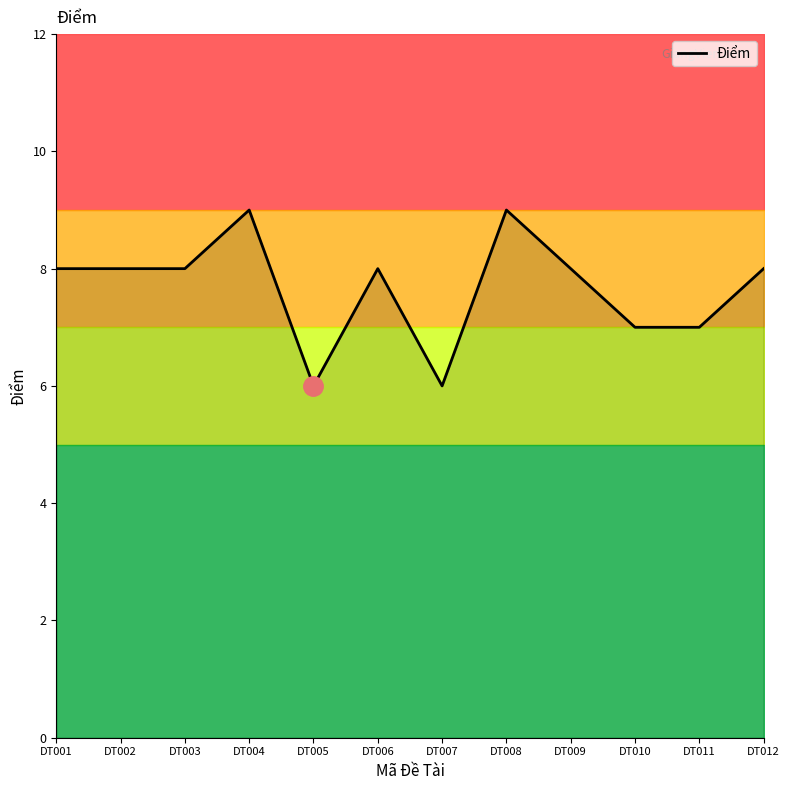

Is it true that the value at DT011 is 3?

False